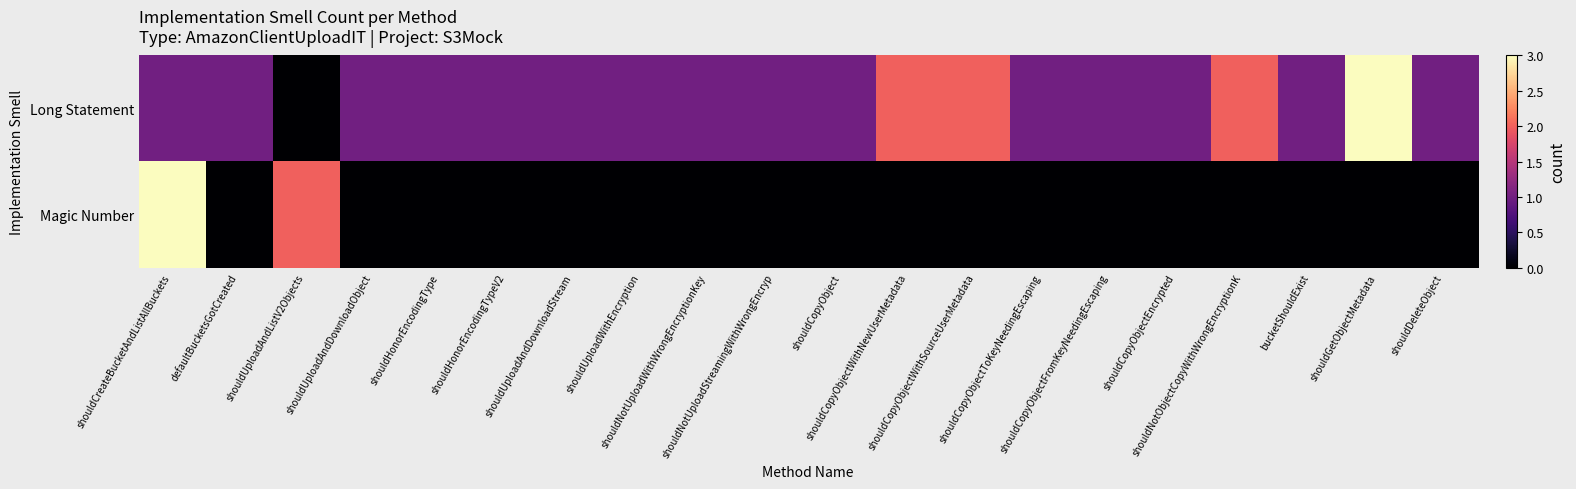

Which label corresponds to the largest value in the chart?

shouldGetObjectMetadata